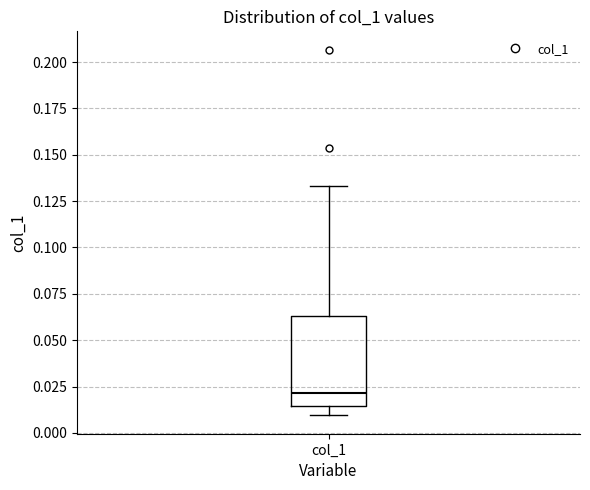

Transcribe this box plot: give where the median line is, the range the box spans, and where the two whiskers end, as read against the y-axis. The values are not printed on the chart, so give them approximately, as read against the axis.

median 0.020, box 0.015 to 0.065, whiskers 0.010 to 0.135